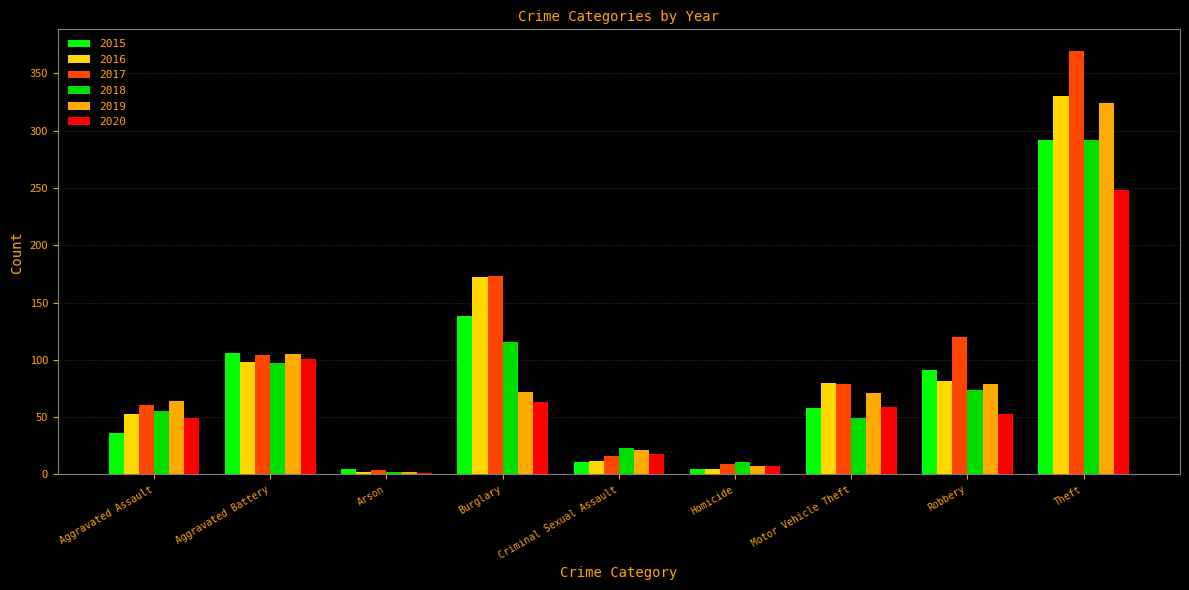

What is the minimum value shown in the chart?

1